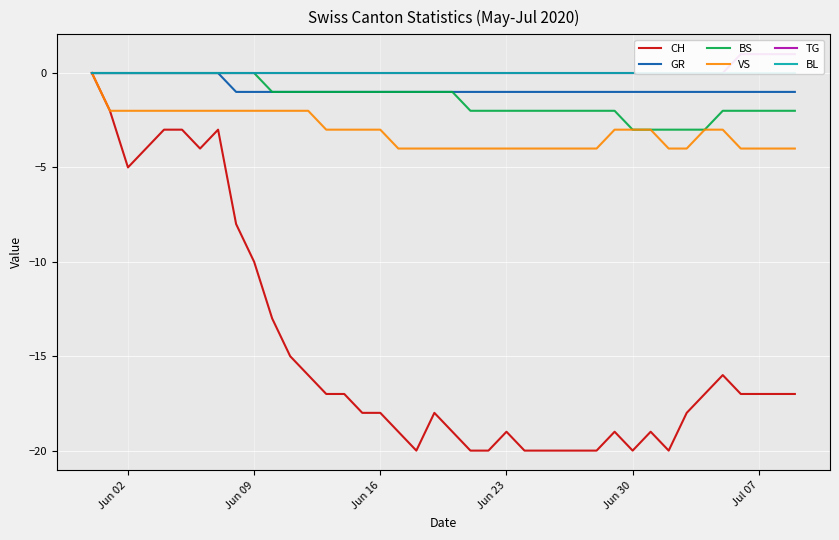

Which series has the widest spread of values?

CH